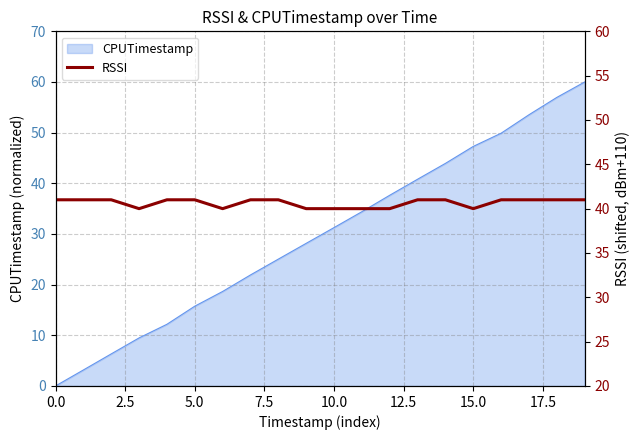

Is it true that CPUTimestamp equals 81.3 at 15.0?

False